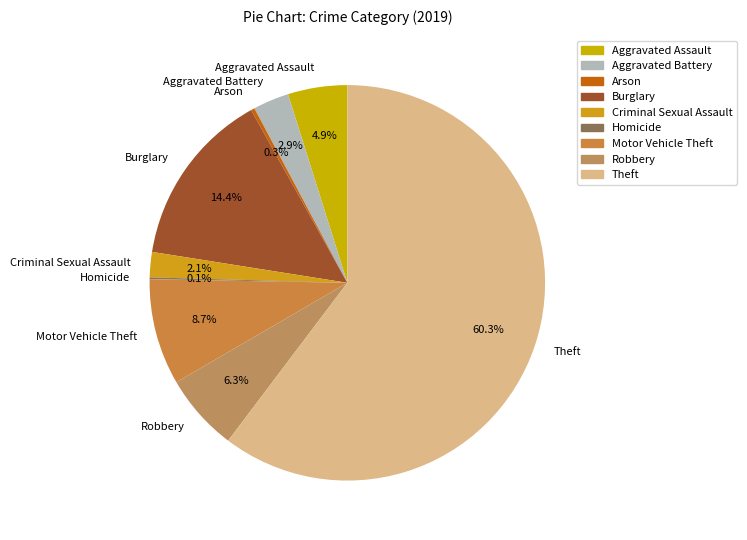

The Motor Vehicle Theft slice represents 15% of the pie. True or false?

False